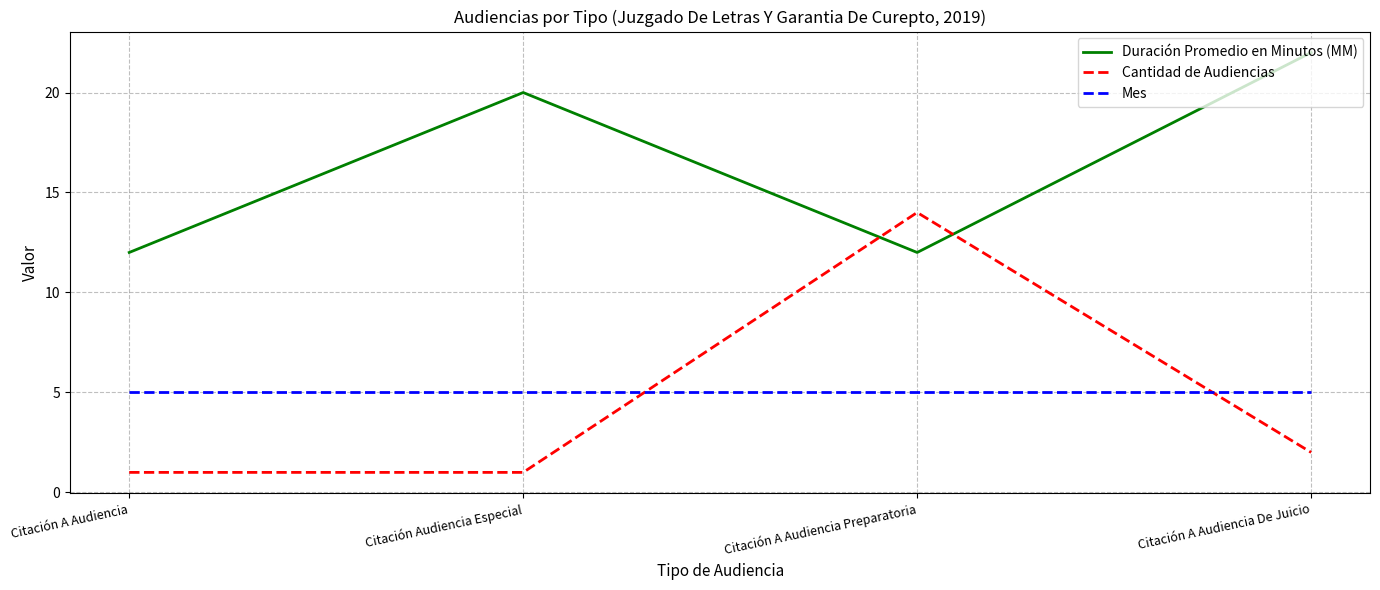

What position from the right is Citación A Audiencia?

4